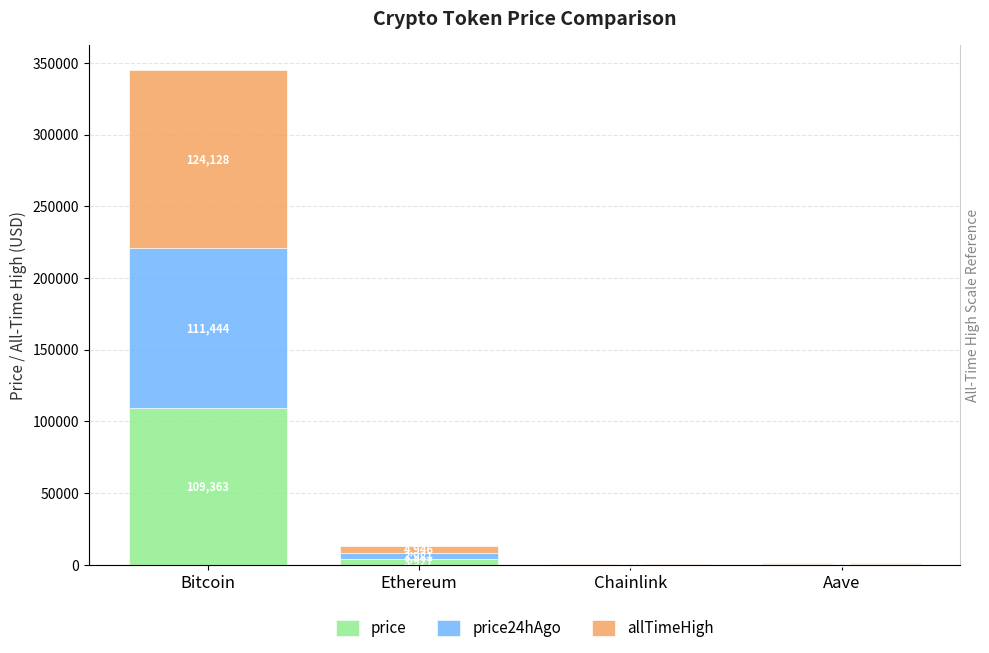

Is it true that allTimeHigh equals 8609.9 at Ethereum?

False